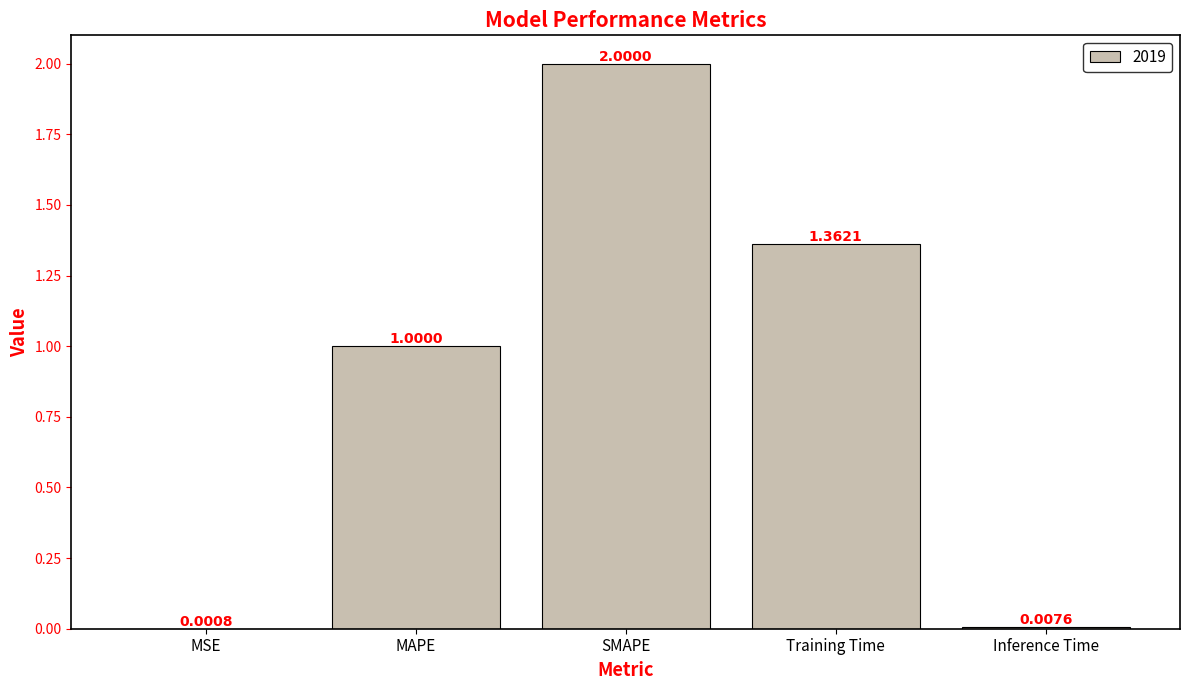

At which label is the value closest to 1?

MAPE